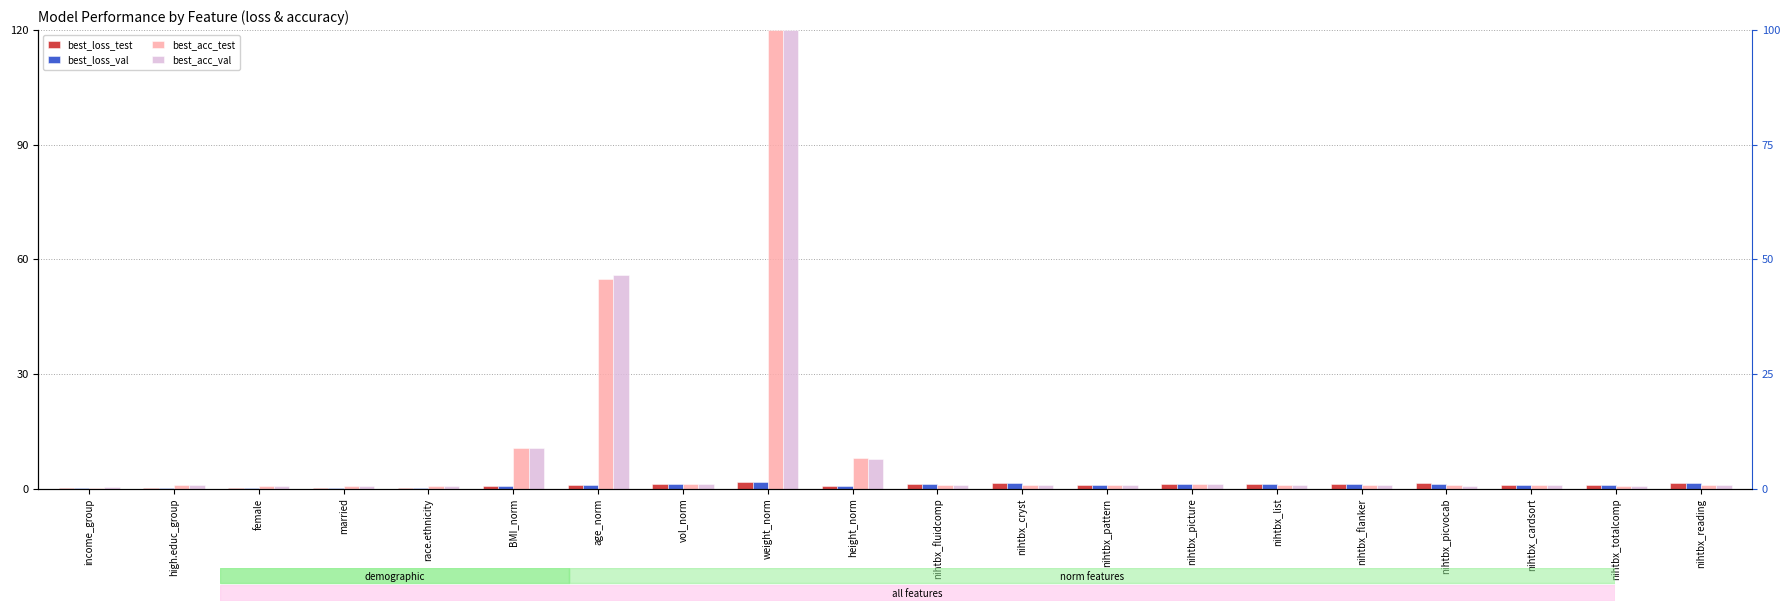

Between female and nihtbx_picvocab, which is larger?

nihtbx_picvocab